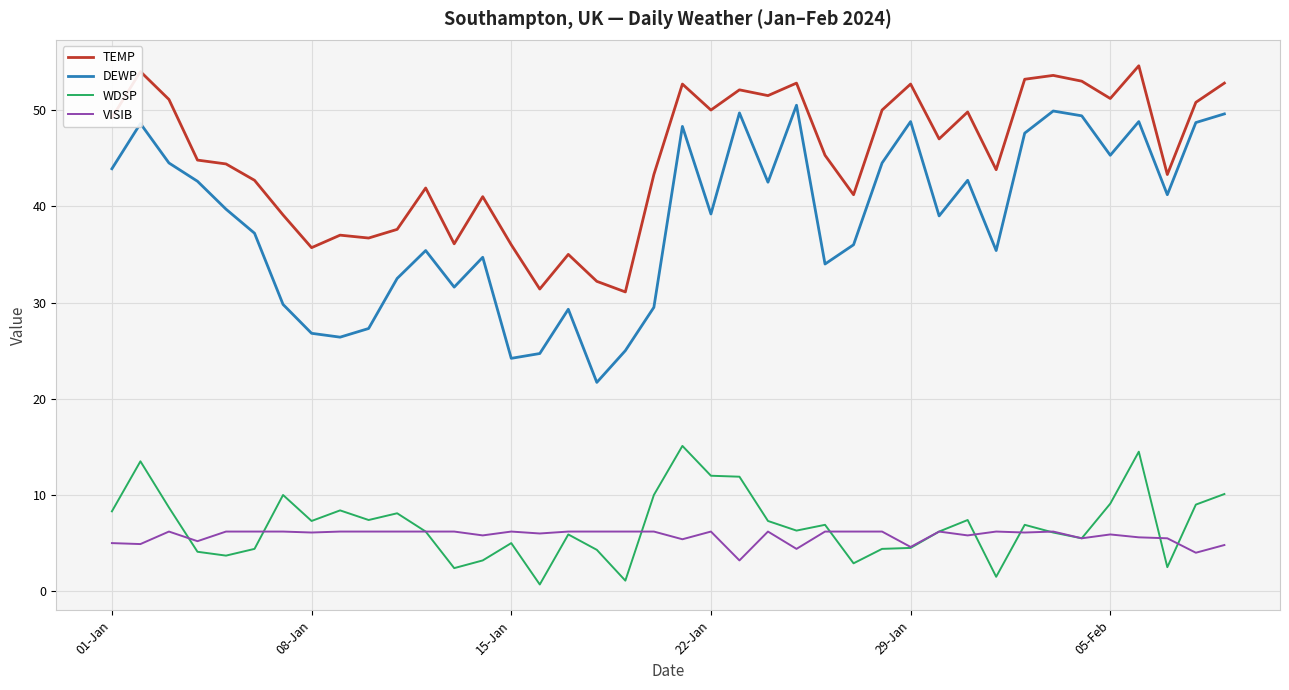

What is the sum of all DEWP values?

1546.5